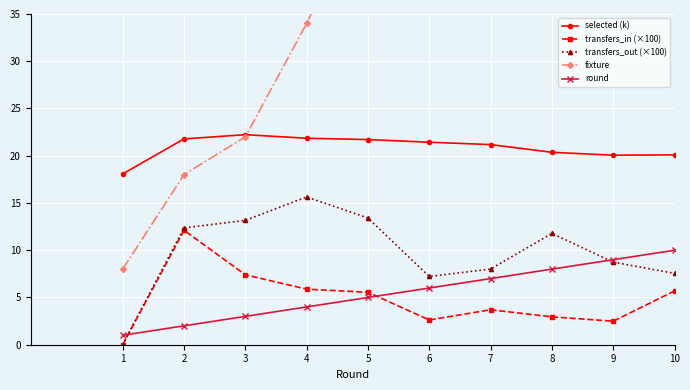

True or false: round and selected (k) intersect in this chart.

False